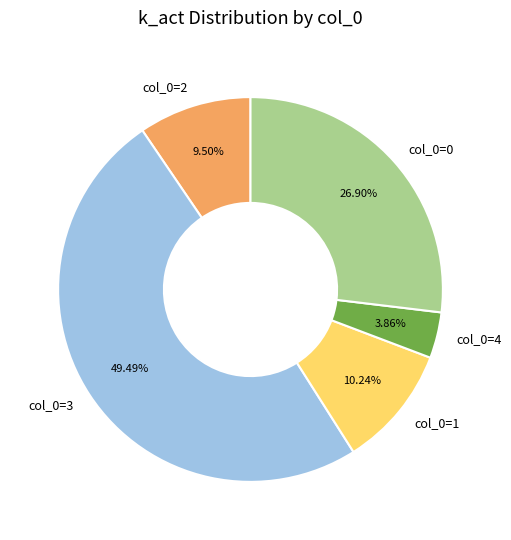

Is there any slice that represents more than half of the pie?

No